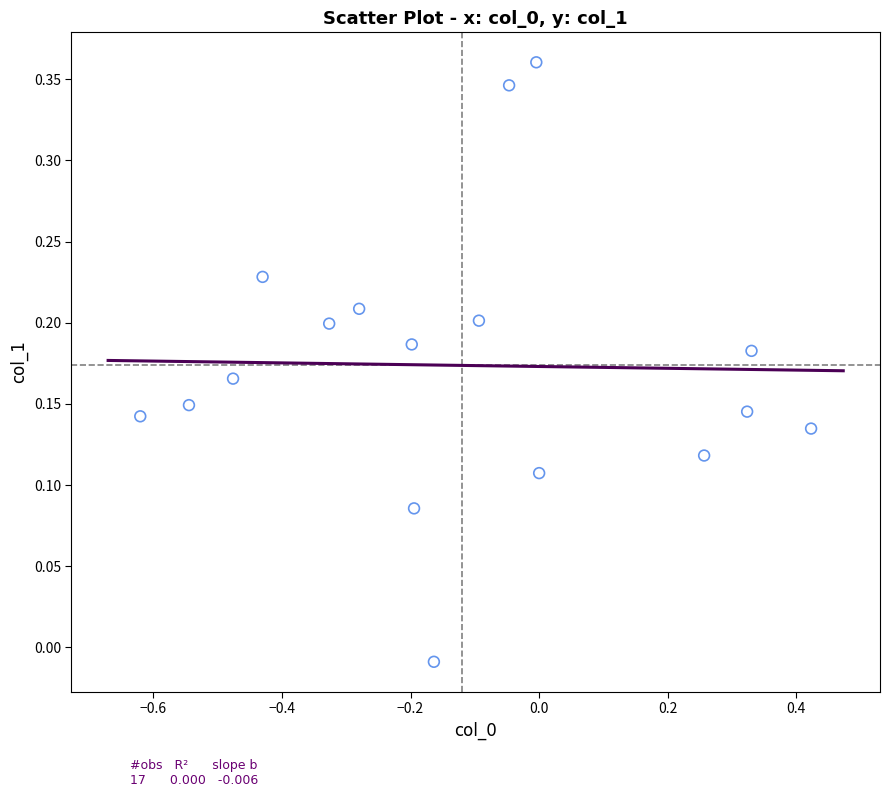

What is the range of X values (max minus min)?

1.0